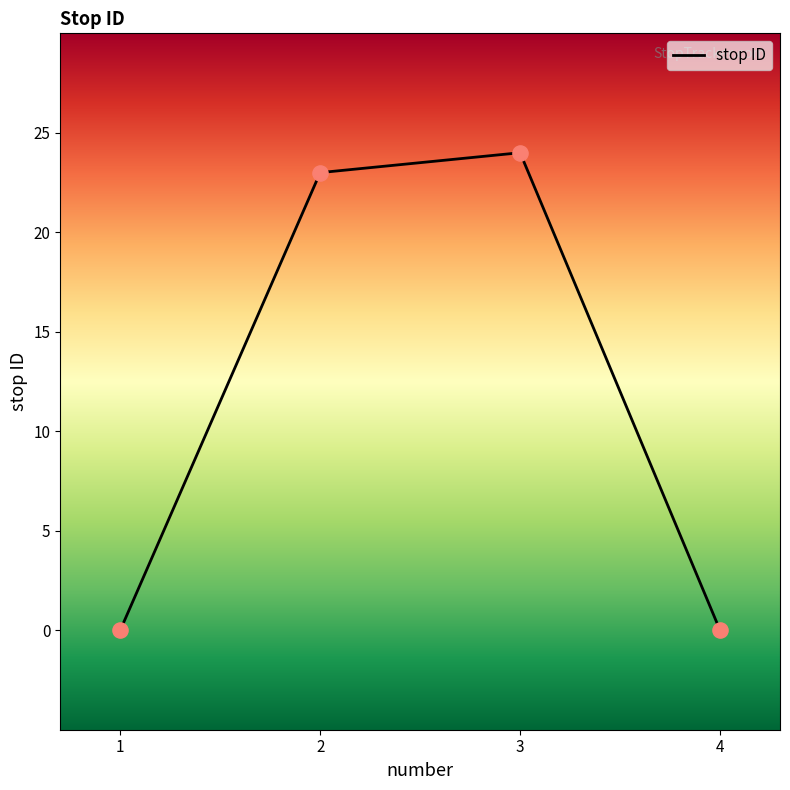

Which has a higher value, 1 or 3?

3